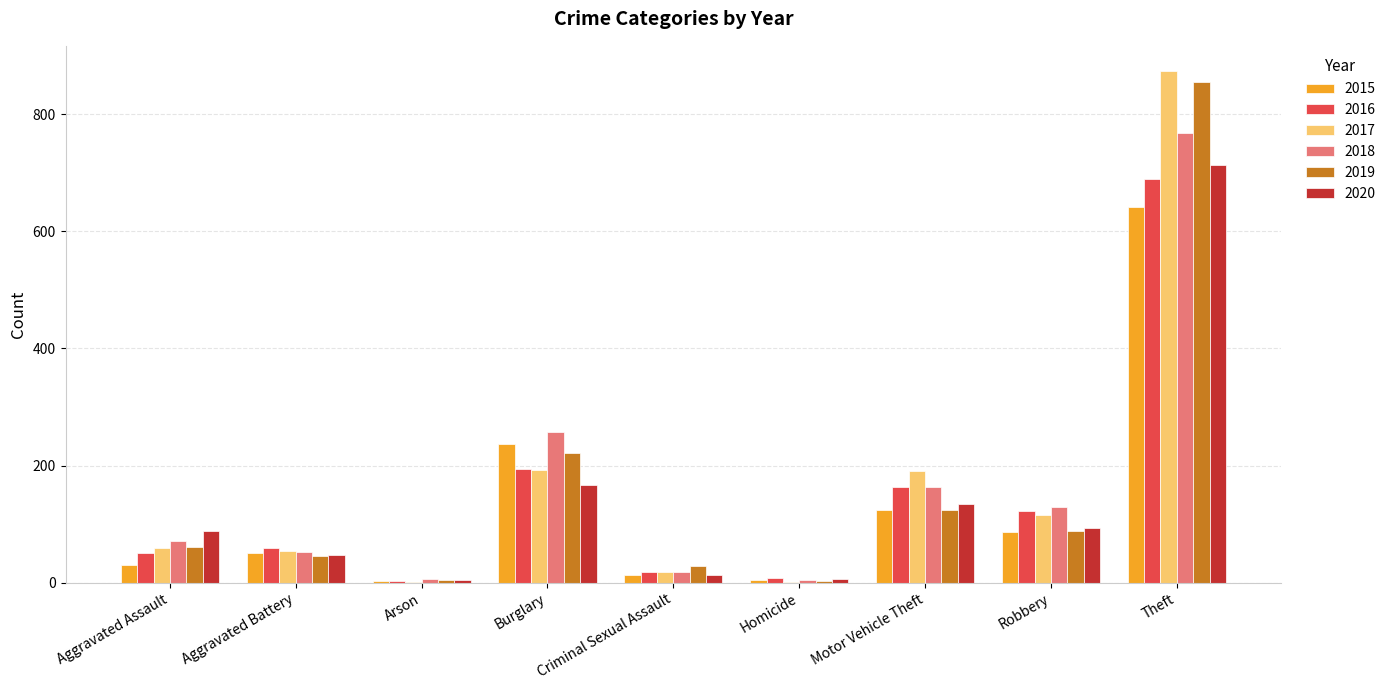

How many groups of bars are there?

9